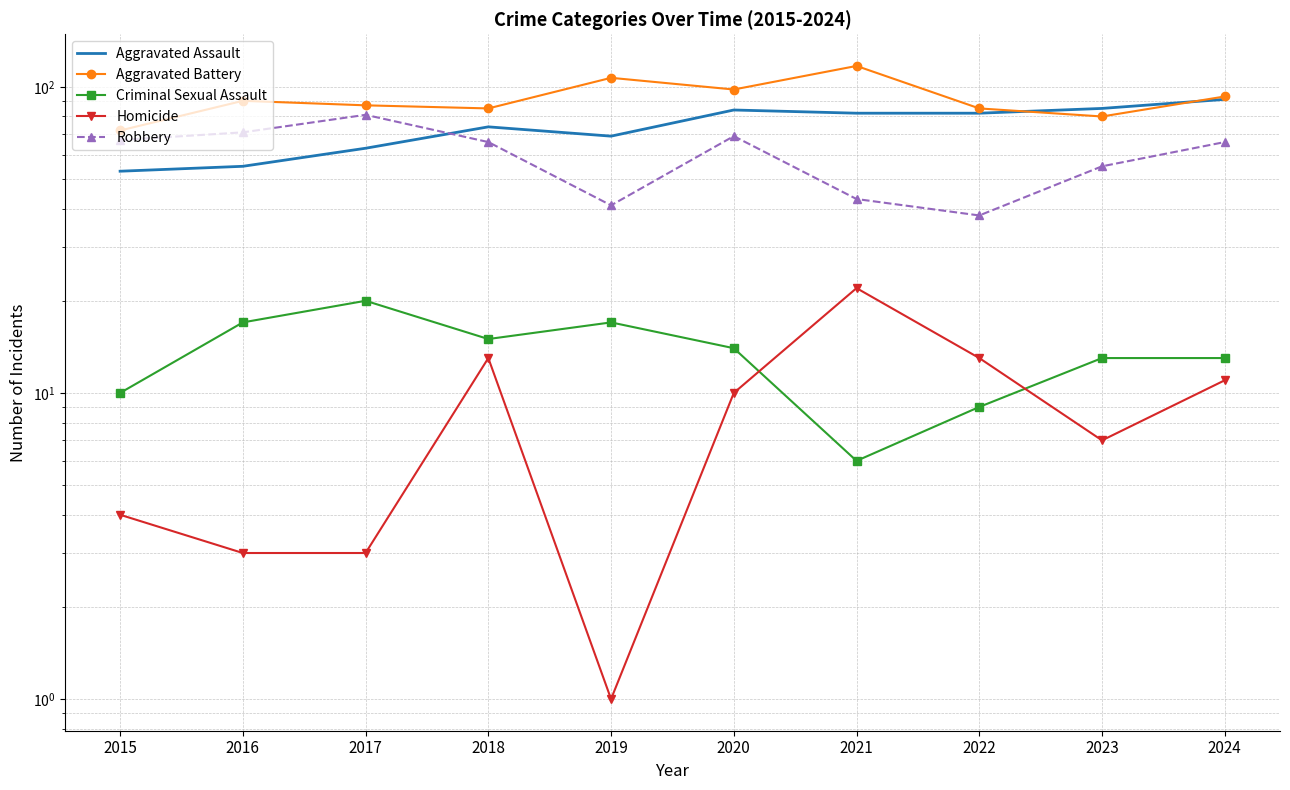

Reading left to right, transcribe all the data shown in this chart.

Aggravated Assault: 2015=53	2016=55	2017=63	2018=74	2019=69	2020=84	2021=82	2022=82	2023=85	2024=91
Aggravated Battery: 2015=72	2016=90	2017=87	2018=85	2019=107	2020=98	2021=117	2022=85	2023=80	2024=93
Criminal Sexual Assault: 2015=10	2016=17	2017=20	2018=15	2019=17	2020=14	2021=6	2022=9	2023=13	2024=13
Homicide: 2015=4	2016=3	2017=3	2018=13	2019=1	2020=10	2021=22	2022=13	2023=7	2024=11
Robbery: 2015=67	2016=71	2017=81	2018=66	2019=41	2020=69	2021=43	2022=38	2023=55	2024=66